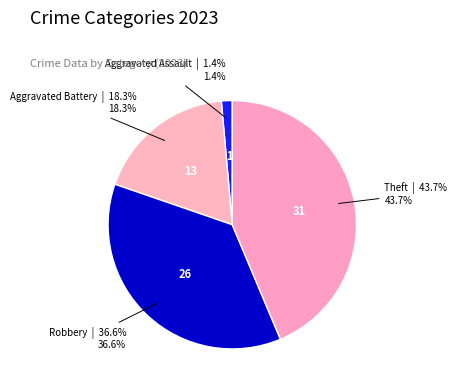

How many segments does this pie chart have?

4